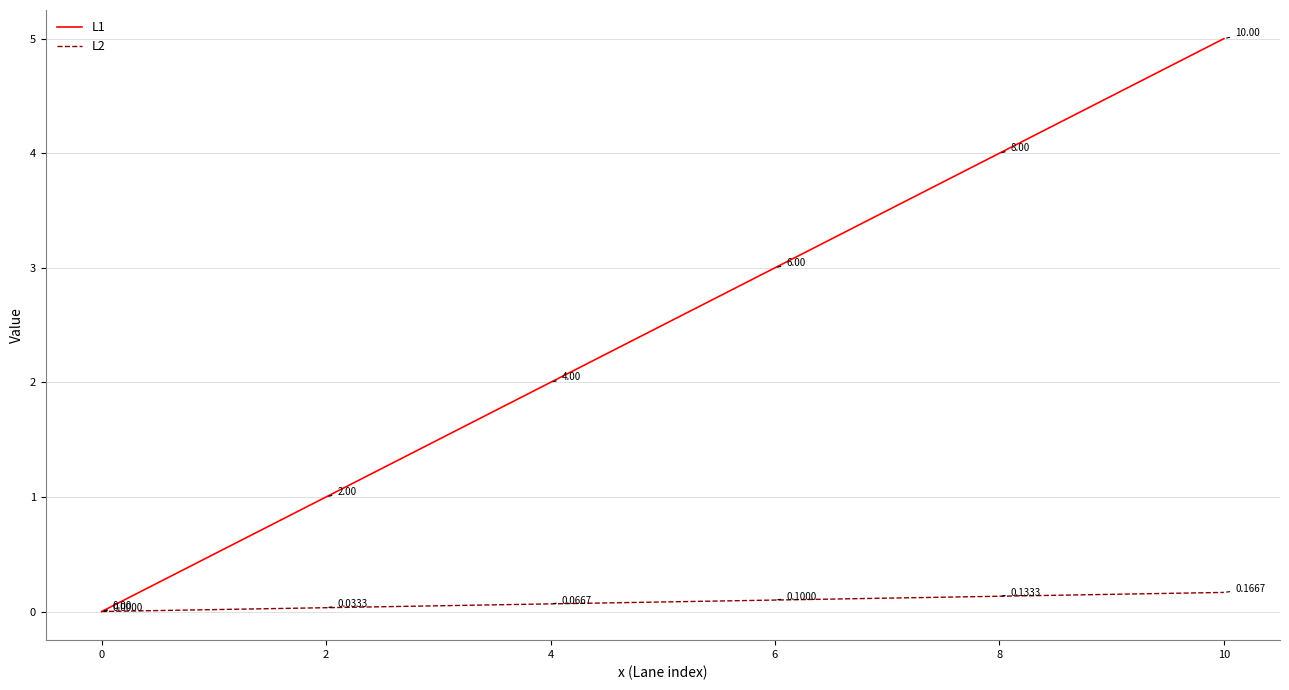

Rank the series by their maximum value, from highest to lowest.

L1, L2